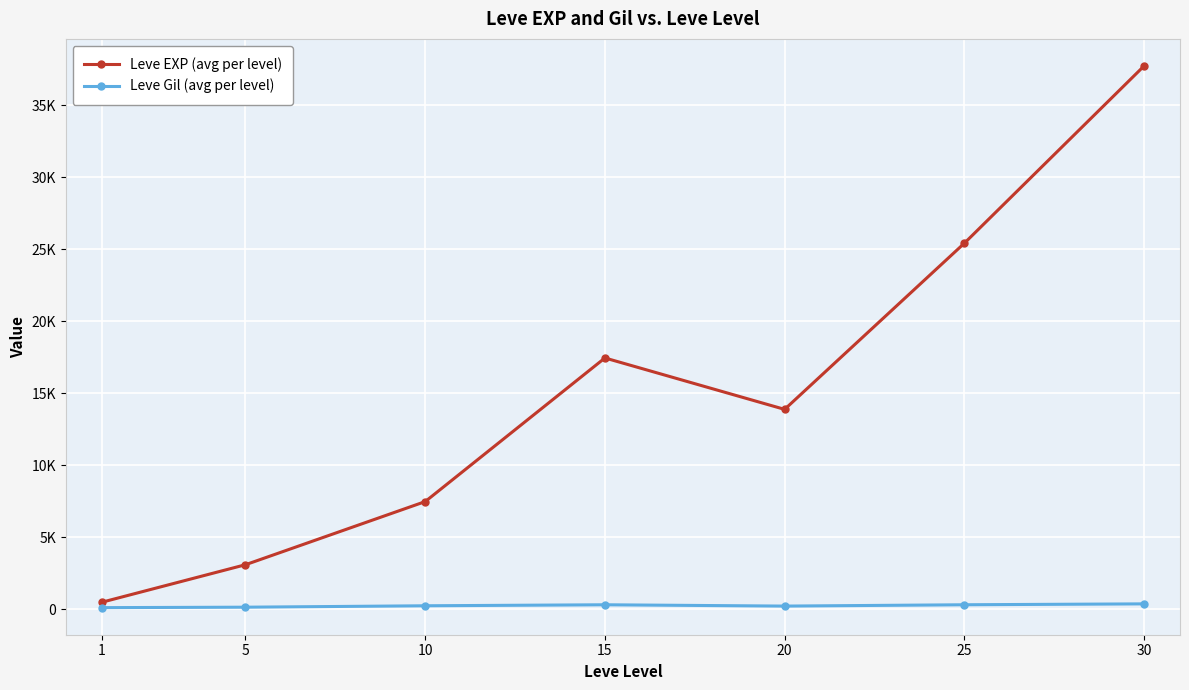

Where is the first local minimum for Leve Gil (avg per level)?

20